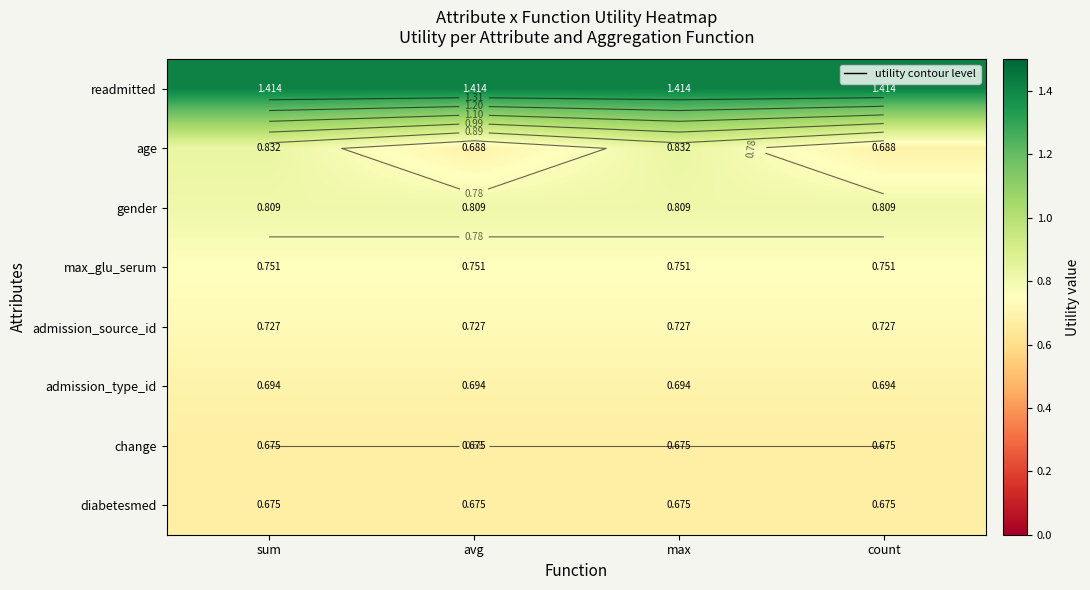

At which label is readmitted closest to 1?

sum